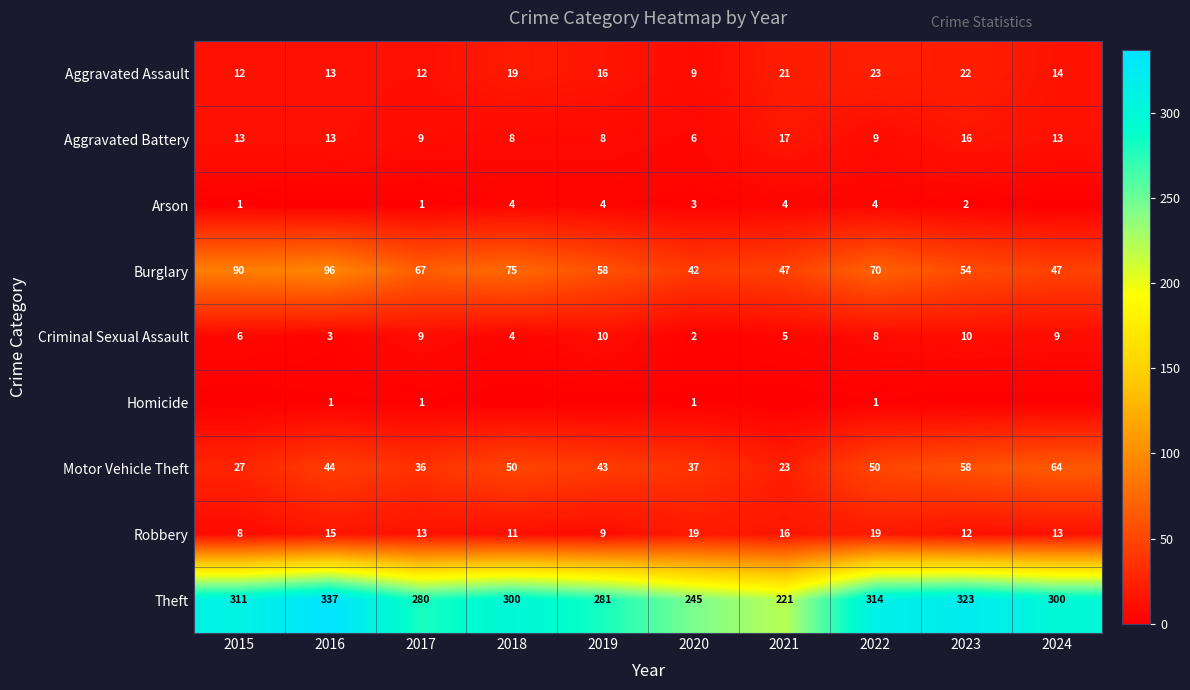

Which series has the largest total across all categories?

Theft